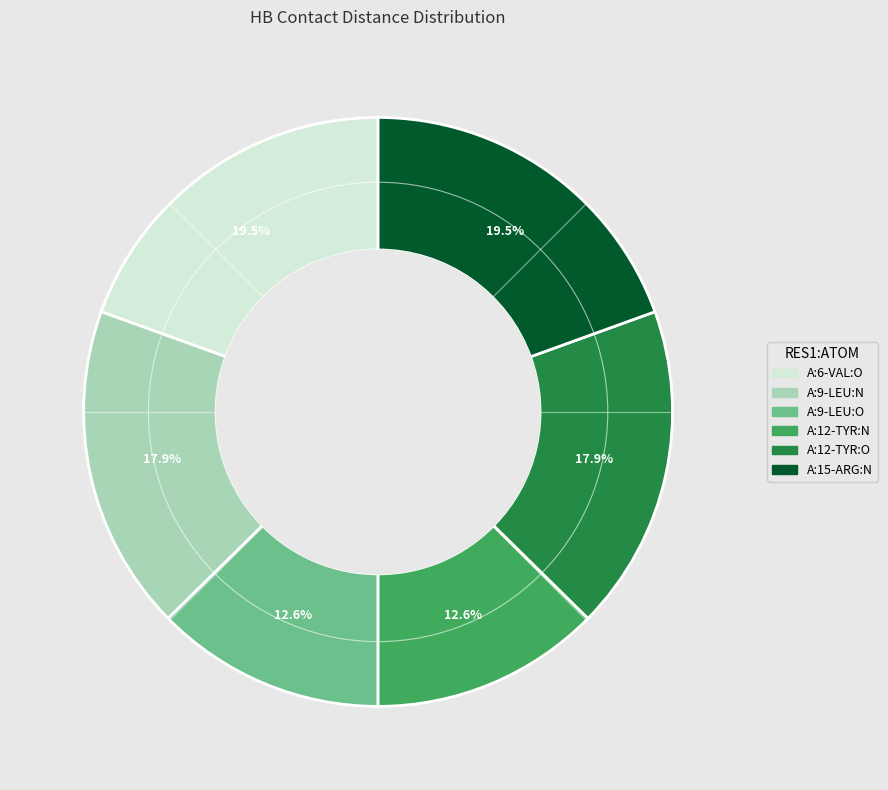

Approximately how many times larger is the value at A:15-ARG:N compared to A:6-VAL:O?

1.0